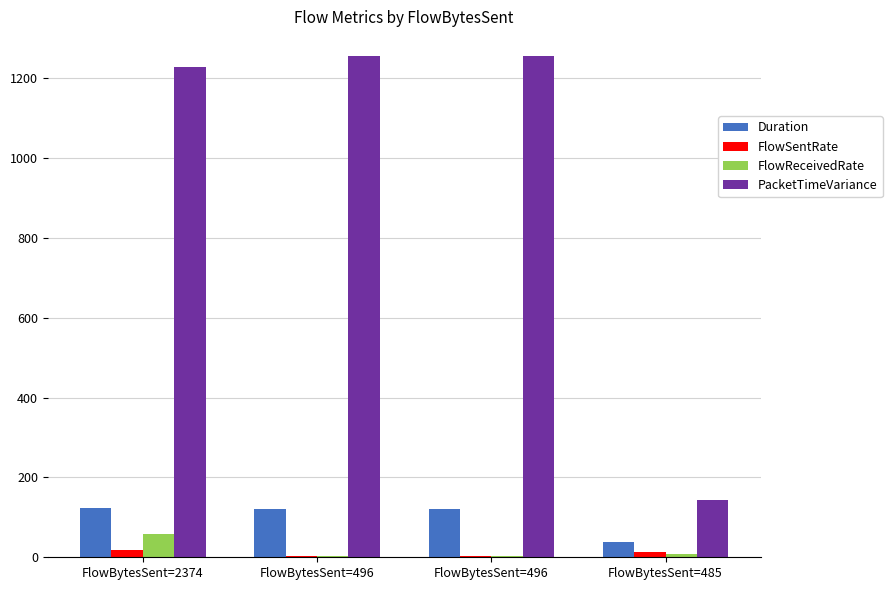

How many groups of bars are there?

4